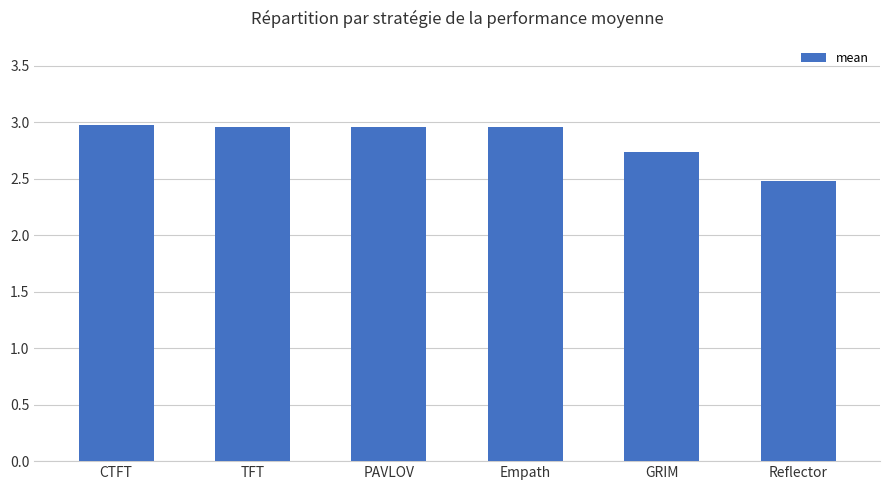

Is it true that the value at PAVLOV is 3.0?

True